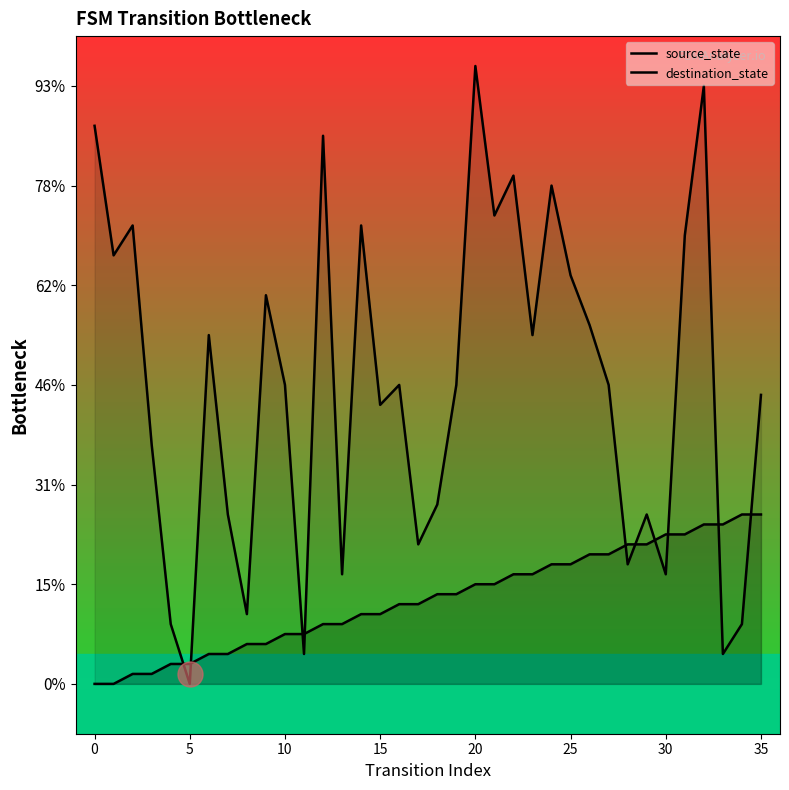

Which series has the widest spread of values?

destination_state